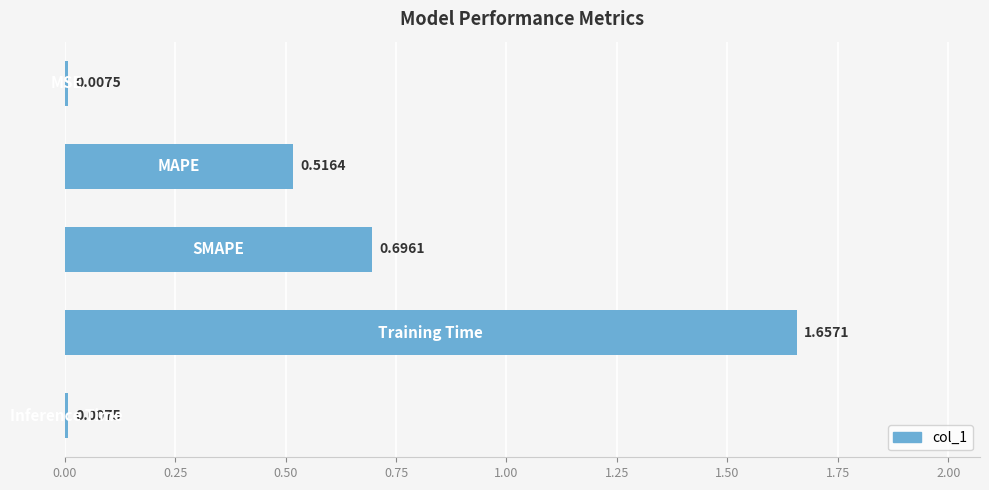

What is the difference between the maximum and minimum values?

1.6